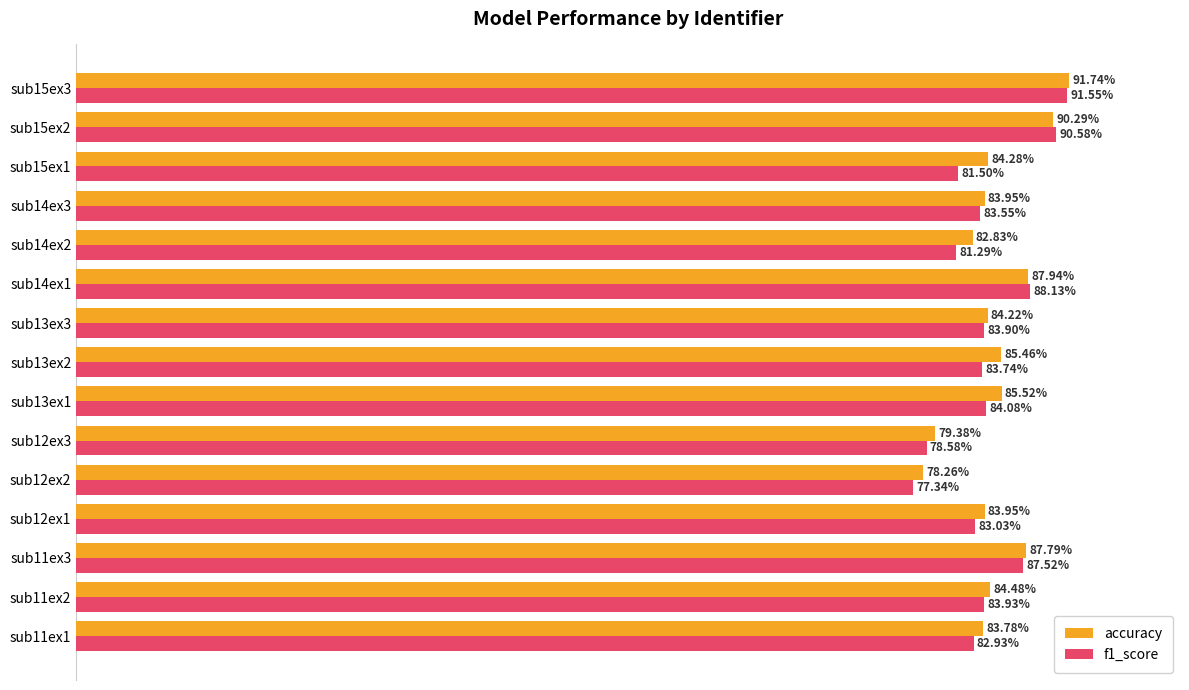

At which category is the sum across all series the highest?

sub15ex3